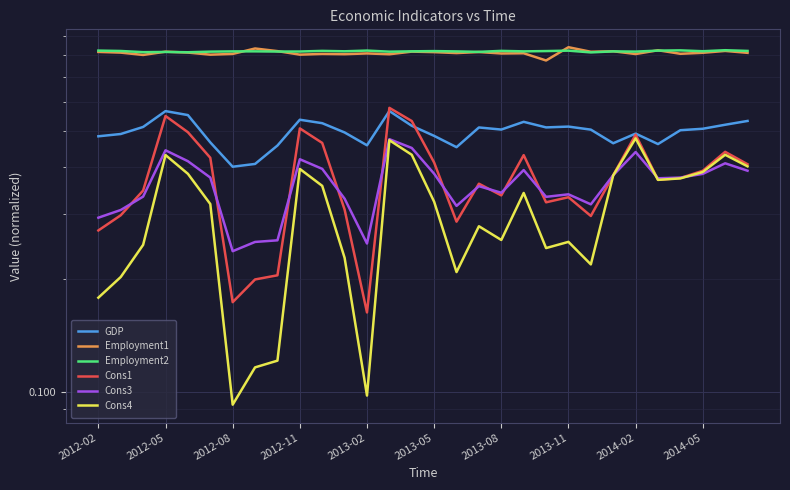

What is the total value across all series at 23?

3.2